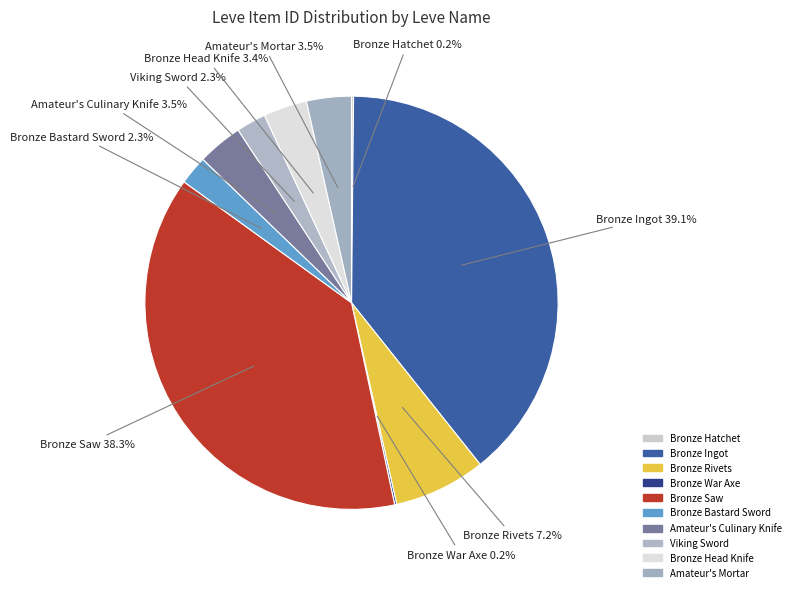

True or false: Bronze Rivets accounts for 7% of the total.

True